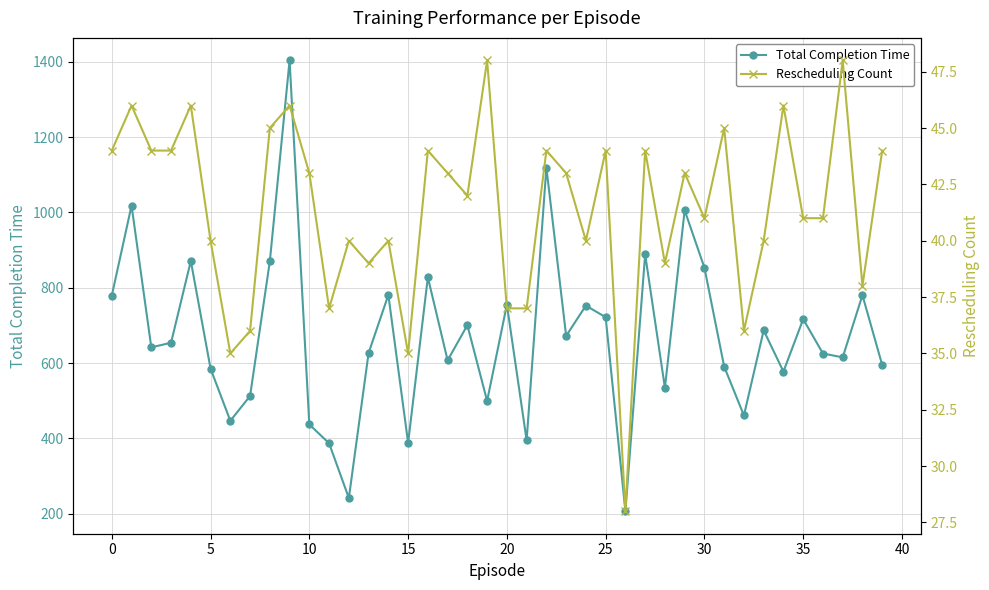

How many lines are shown in the chart?

2